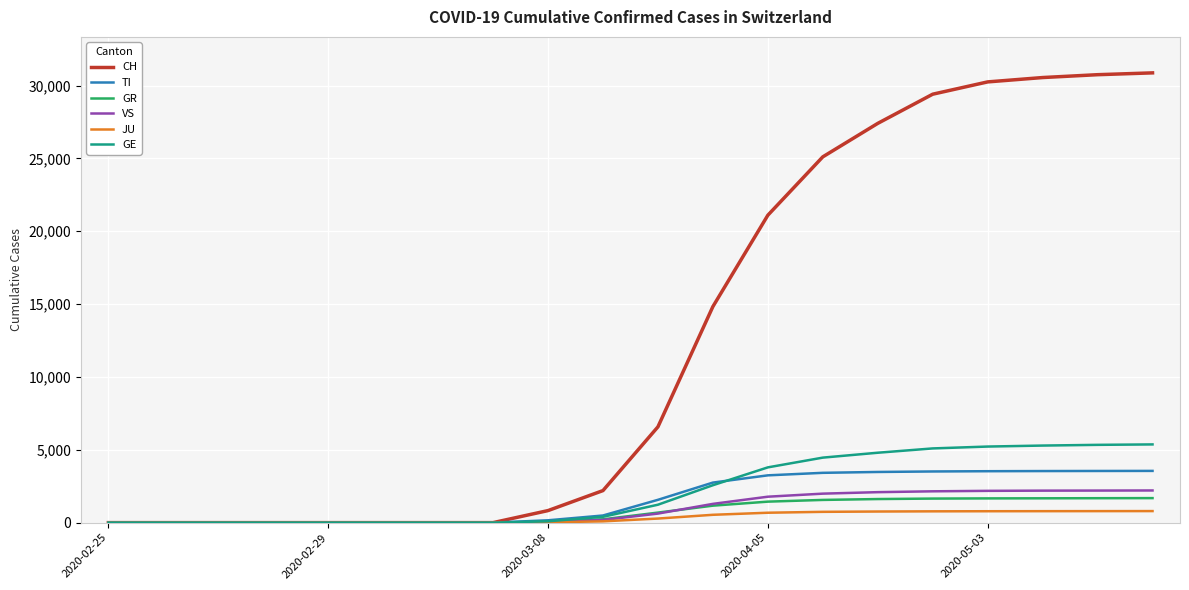

Which series has the largest total across all categories?

CH